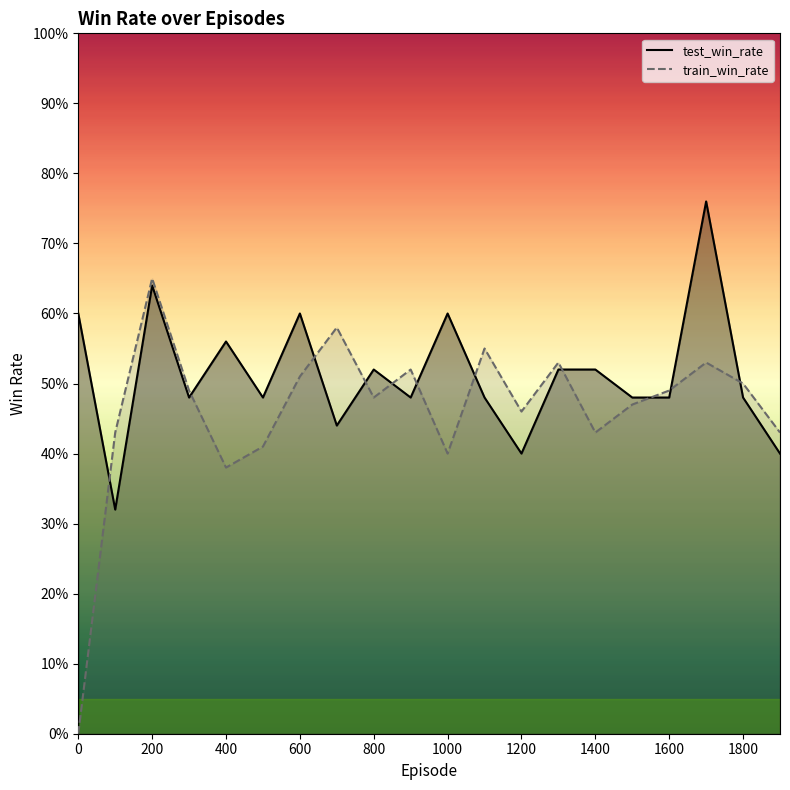

Reading right to left, what are all the values shown in this chart?

test_win_rate: 0.4	0.5	0.8	0.5	0.5	0.5	0.5	0.4	0.5	0.6	0.5	0.5	0.4	0.6	0.5	0.6	0.5	0.6	0.3	0.6
train_win_rate: 0.4	0.5	0.5	0.5	0.5	0.4	0.5	0.5	0.6	0.4	0.5	0.5	0.6	0.5	0.4	0.4	0.5	0.7	0.4	0.0